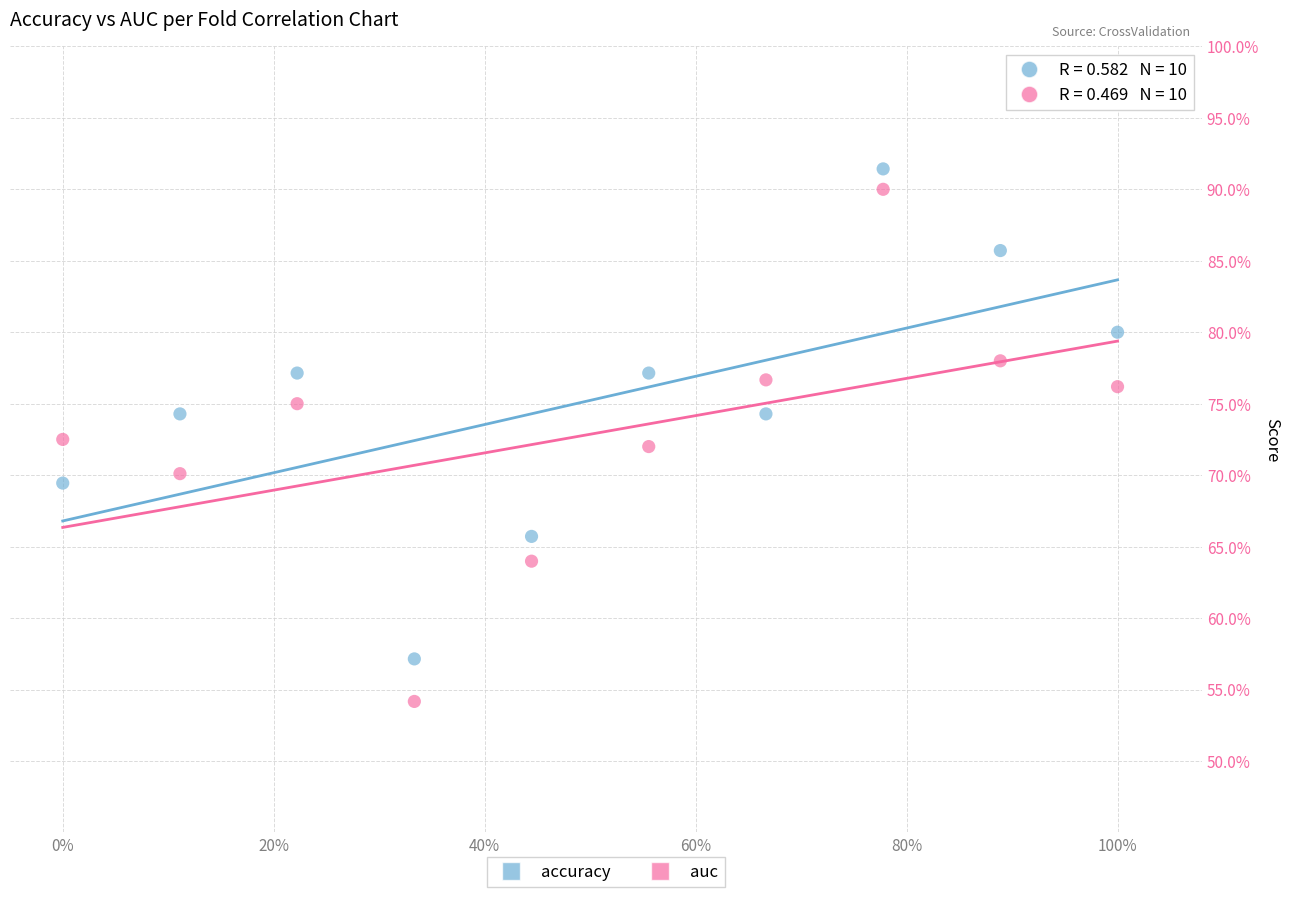

What are all the series names shown in the legend?

accuracy, auc